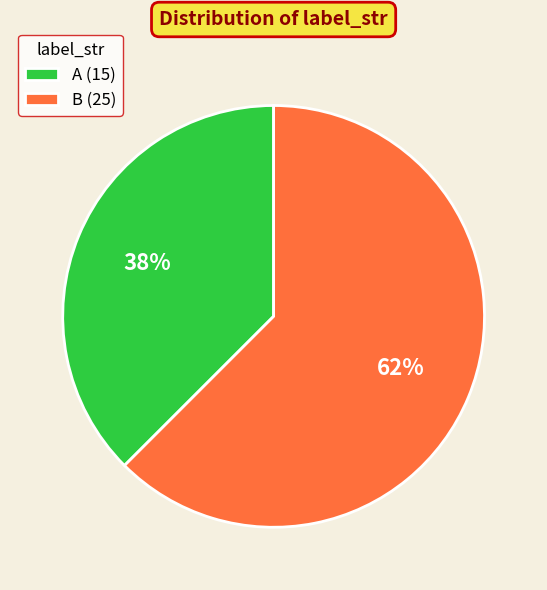

Which slice is the smallest?

A